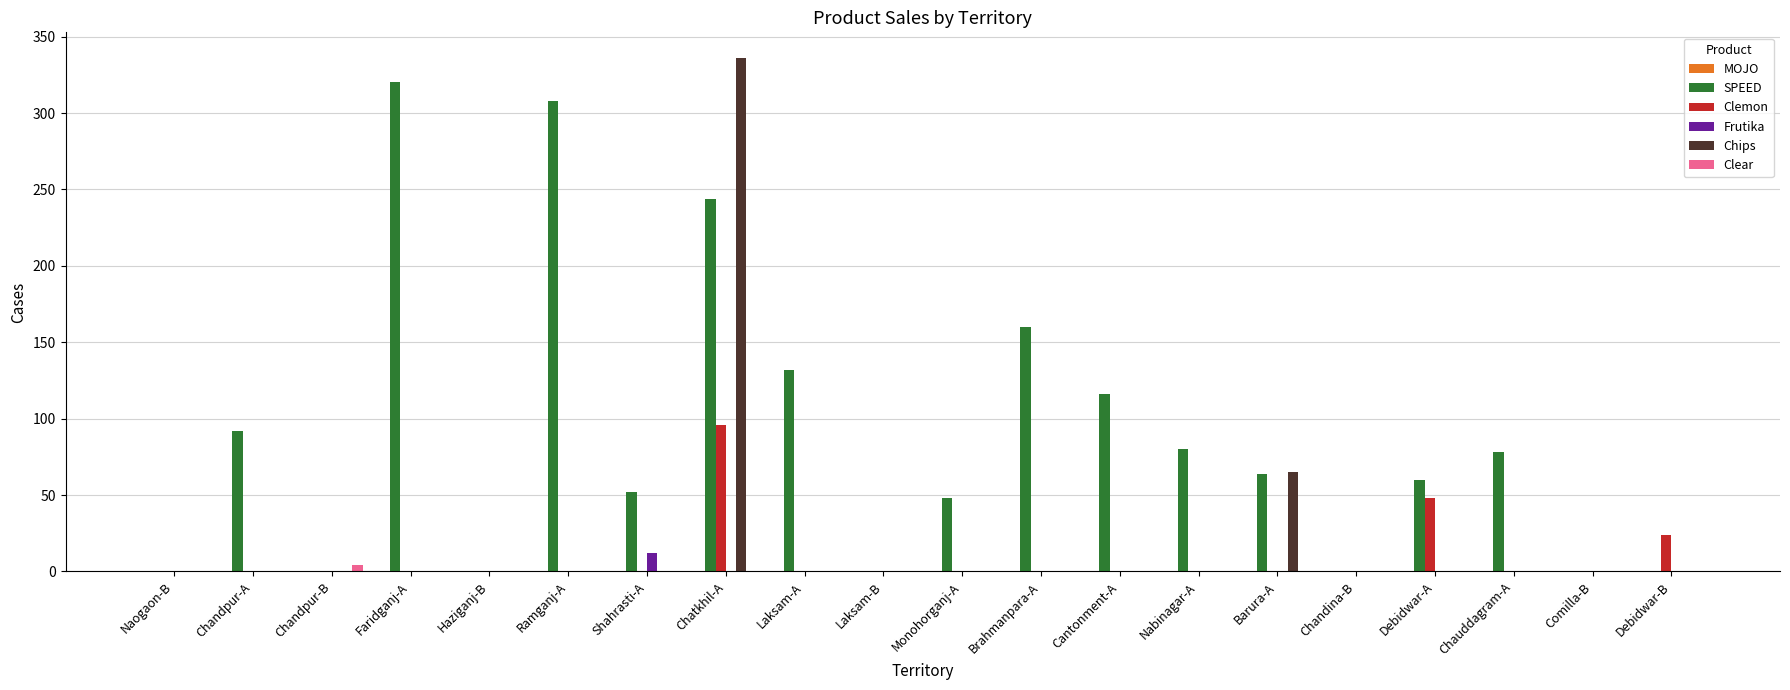

What is the greatest value displayed?

336